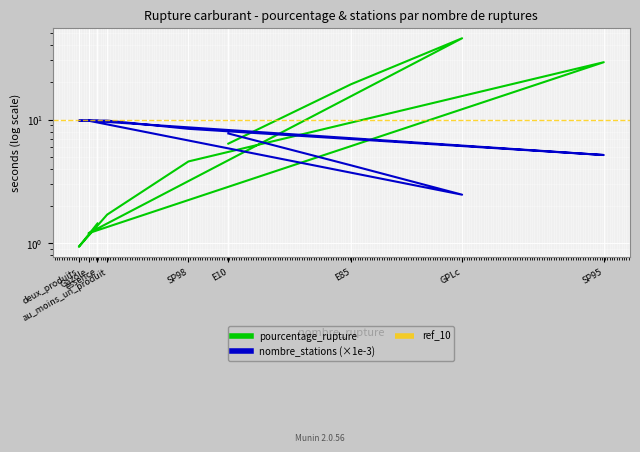

Rank the series by their maximum value, from lowest to highest.

nombre_stations, pourcentage_rupture